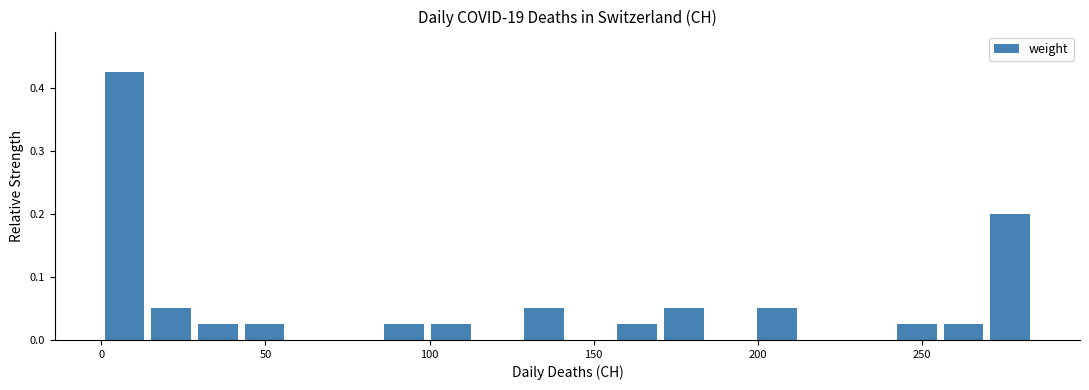

Read against the x-axis, roughly where is the centre of the tallest bar?

5